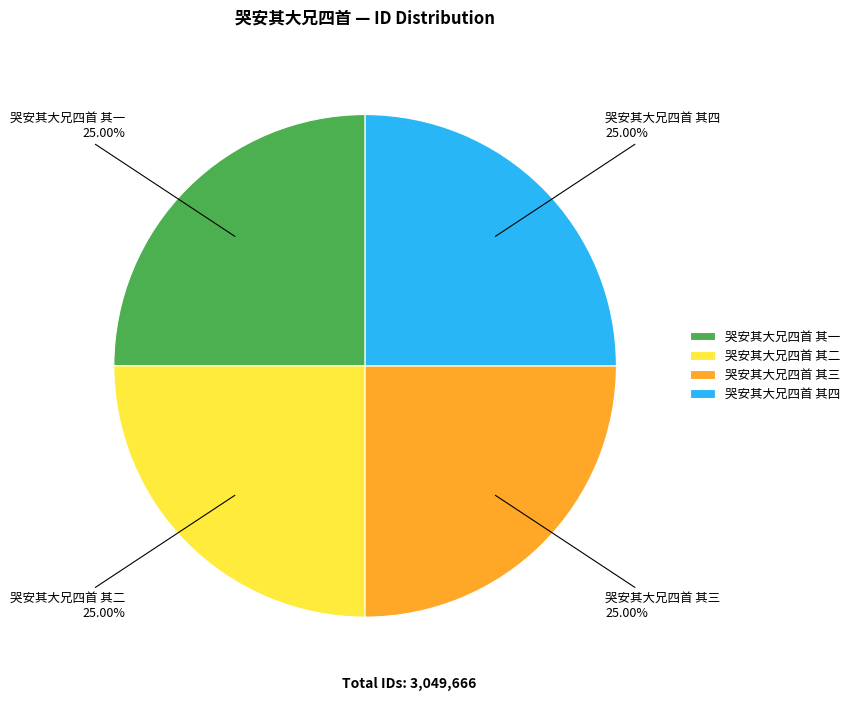

Approximately how many times larger is the value at 哭安其大兄四首 其四 compared to 哭安其大兄四首 其二?

1.0